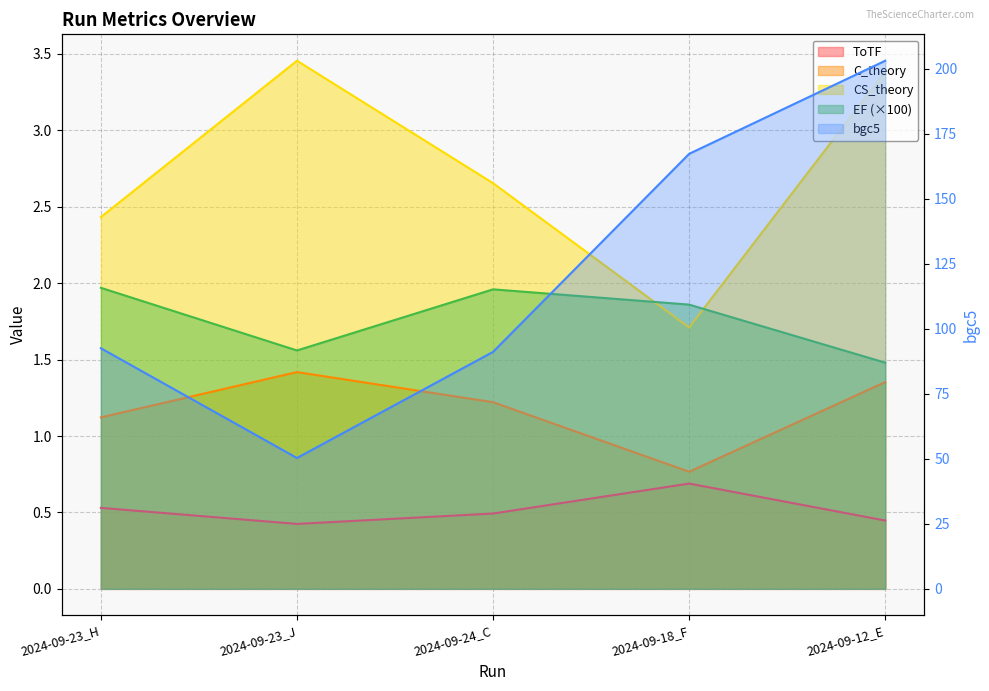

Reading left to right, list all the values displayed in this chart.

ToTF: 0.5	0.4	0.5	0.7	0.4
EF: 2.0	1.6	2.0	1.9	1.5
C_theory: 1.1	1.4	1.2	0.8	1.4
CS_theory: 2.4	3.5	2.7	1.7	3.4
bgc5: 92.5	50.3	91.1	167.3	203.1